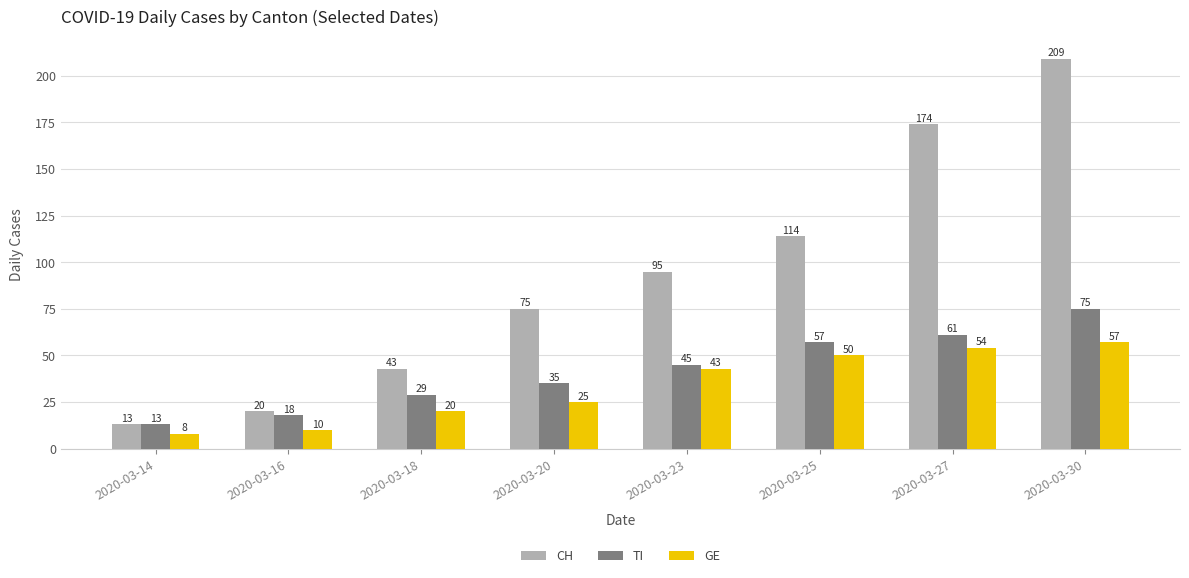

What is the difference between the maximum and minimum values in the TI series?

62